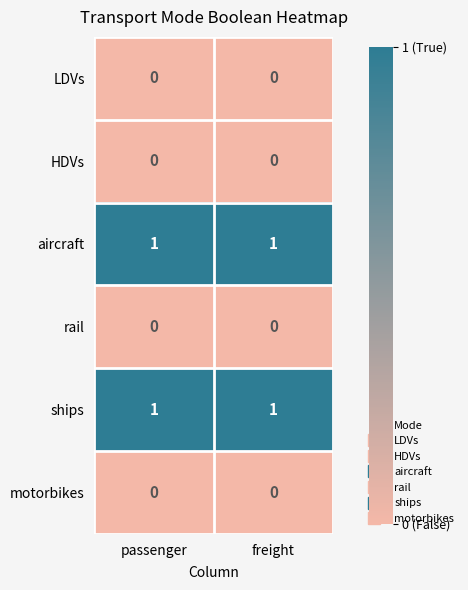

At how many categories does at least one series exceed 0?

2